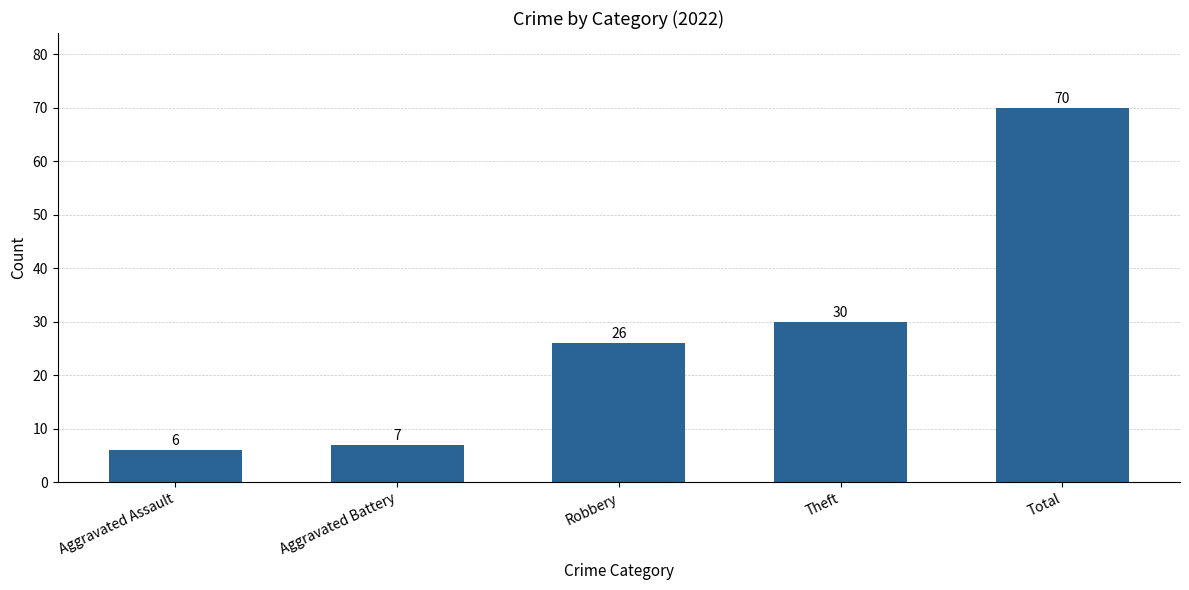

True or false: the data shows 7 at Aggravated Battery.

True